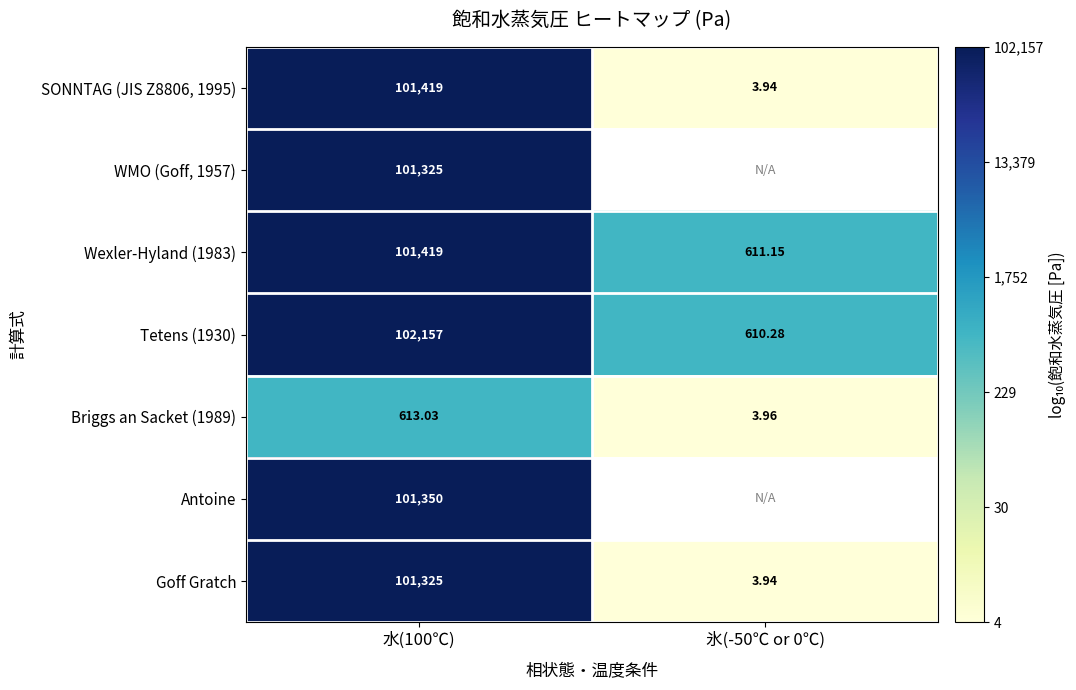

Is the value of SONNTAG (JIS Z8806, 1995) at 水(100℃) greater than the value of Goff Gratch at 水(100℃)?

Yes